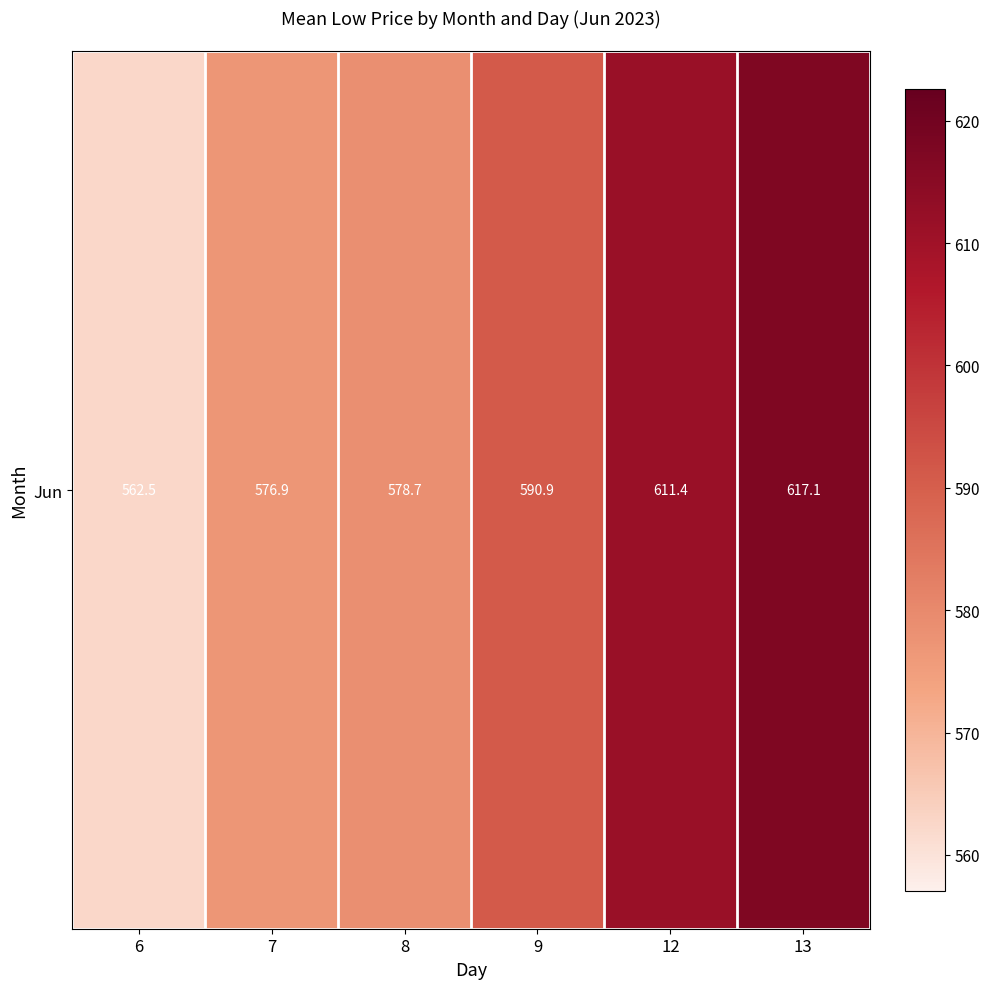

Reading right to left, transcribe all the data shown in this chart.

13=617.1	12=611.4	9=590.9	8=578.7	7=576.9	6=562.5